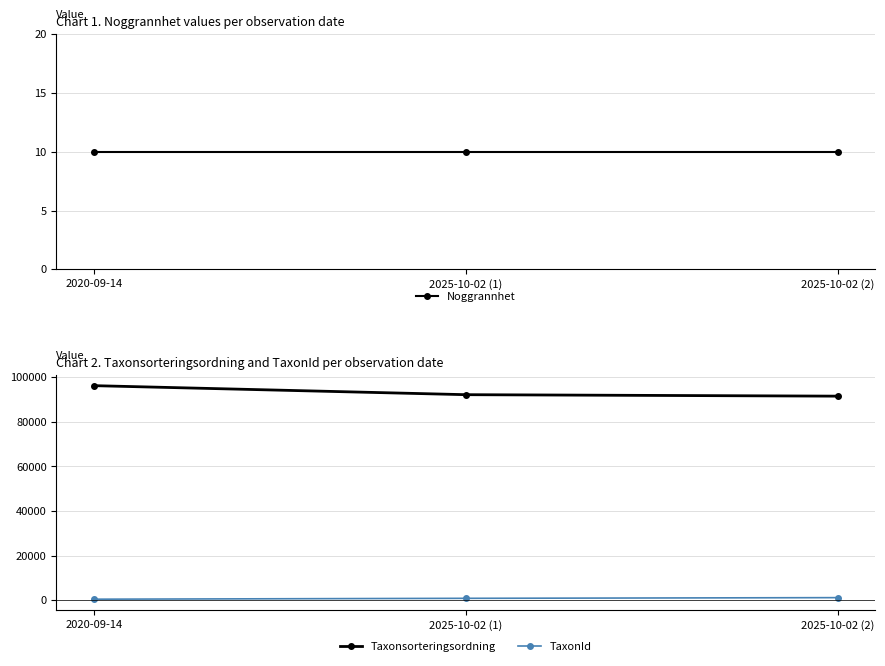

How many data points in TaxonId are less than 898?

1